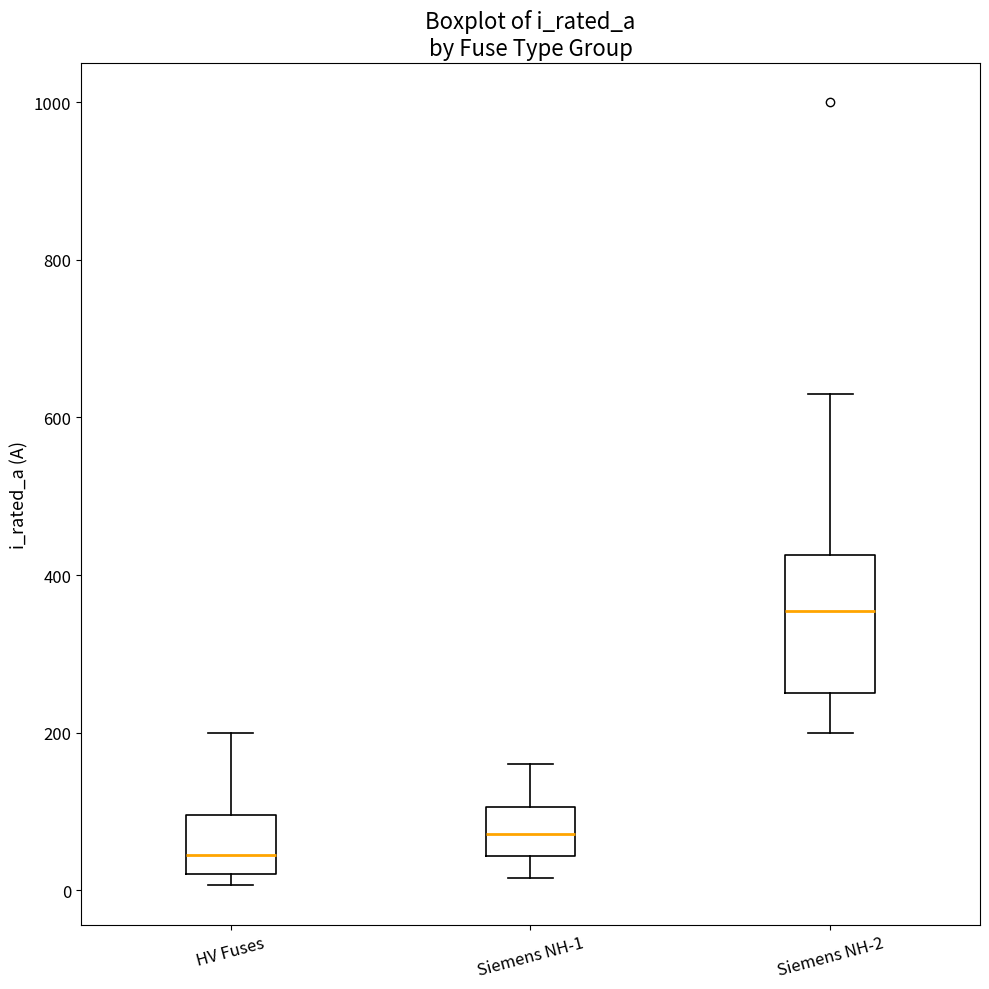

Which box's median line is the highest?

Siemens NH-2